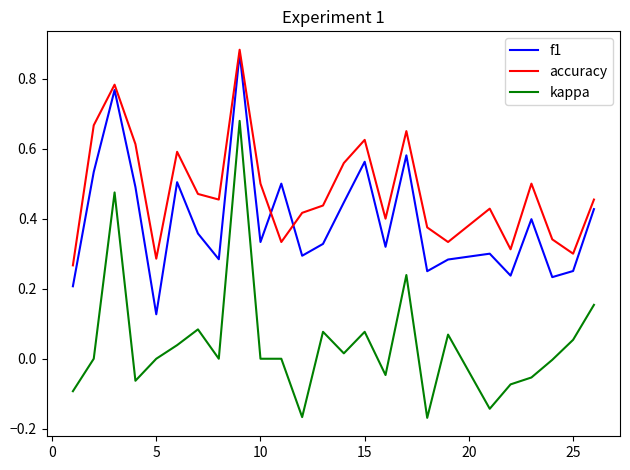

Does the chart have visible grid lines?

No